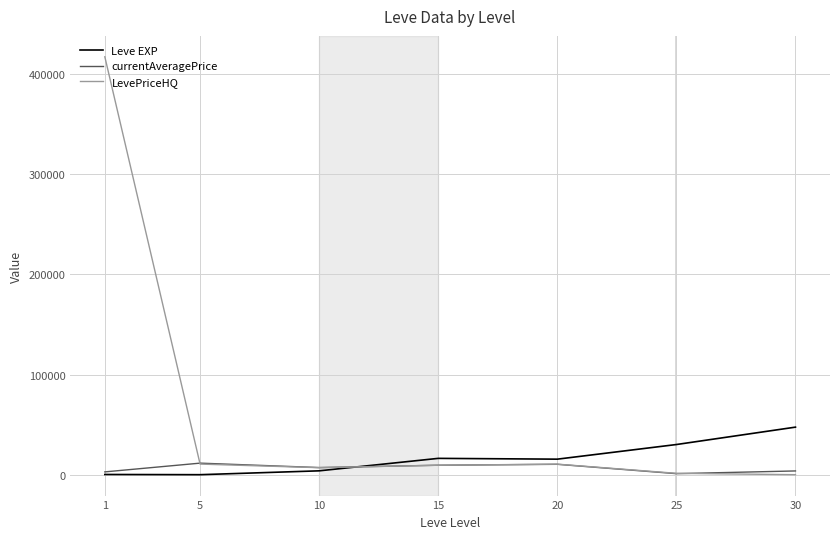

List the series in order of their peak value, highest first.

LevePriceHQ, Leve EXP, currentAveragePrice